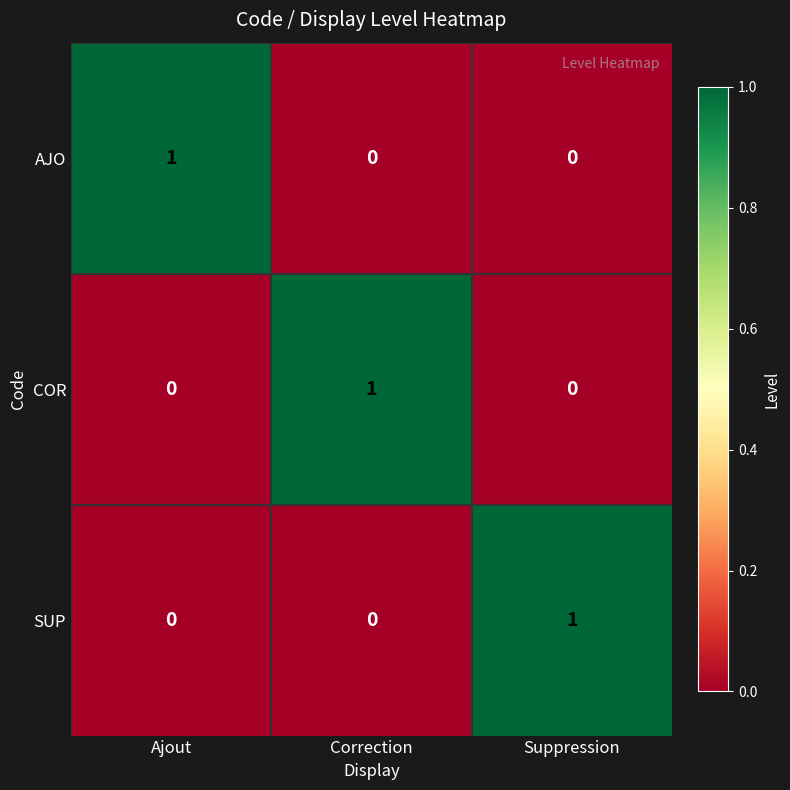

At how many categories does at least one series exceed 0?

3